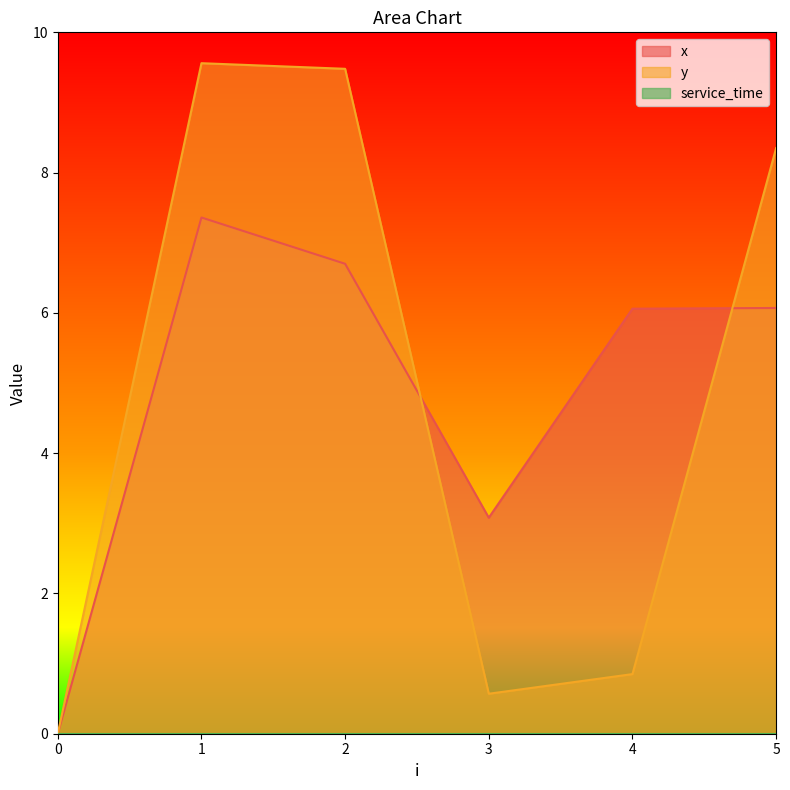

At which label is x closest to 3?

3